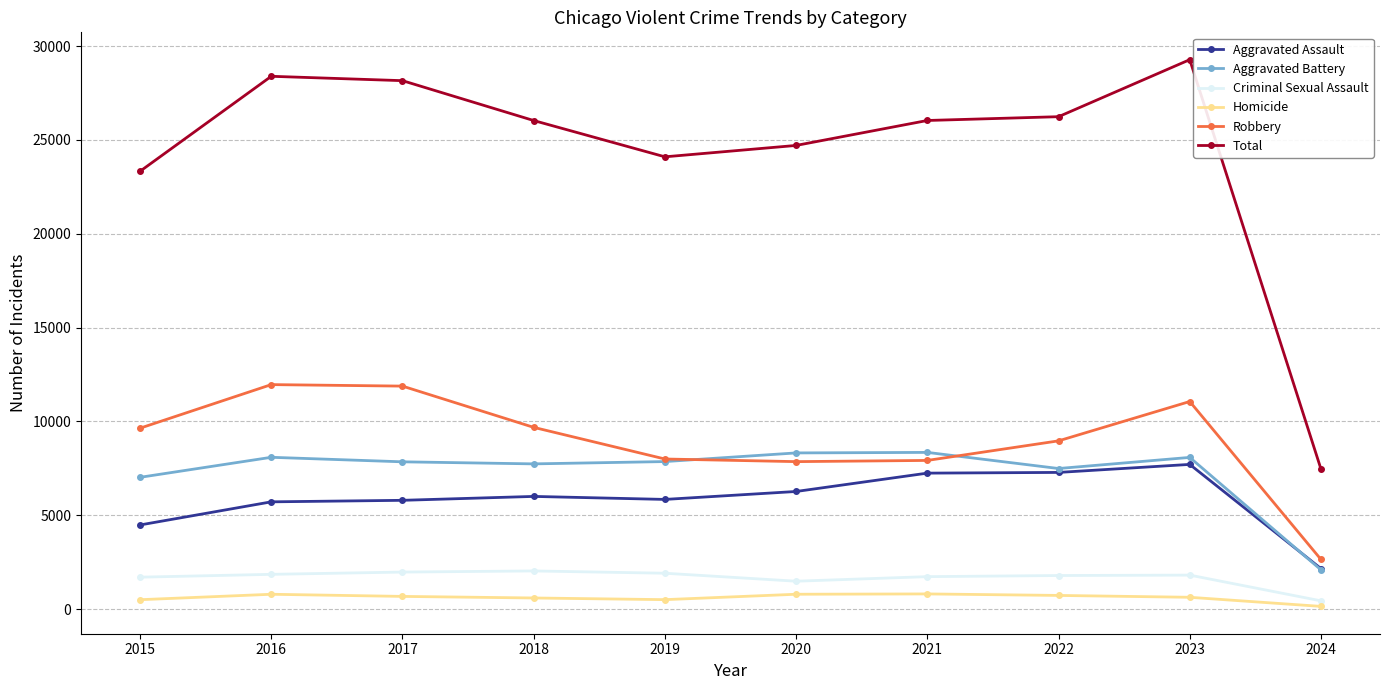

Read the Total value at 2023, to the nearest 100.

29300